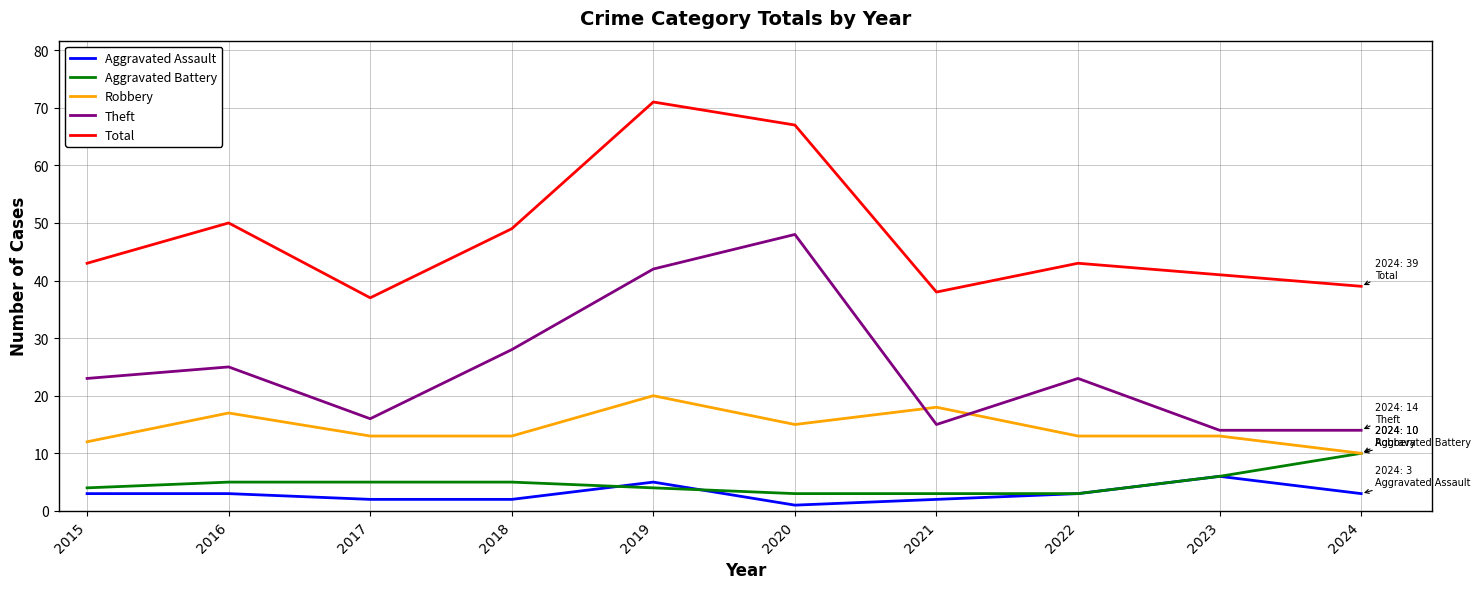

List the series in order of their peak value, lowest first.

Aggravated Assault, Aggravated Battery, Robbery, Theft, Total